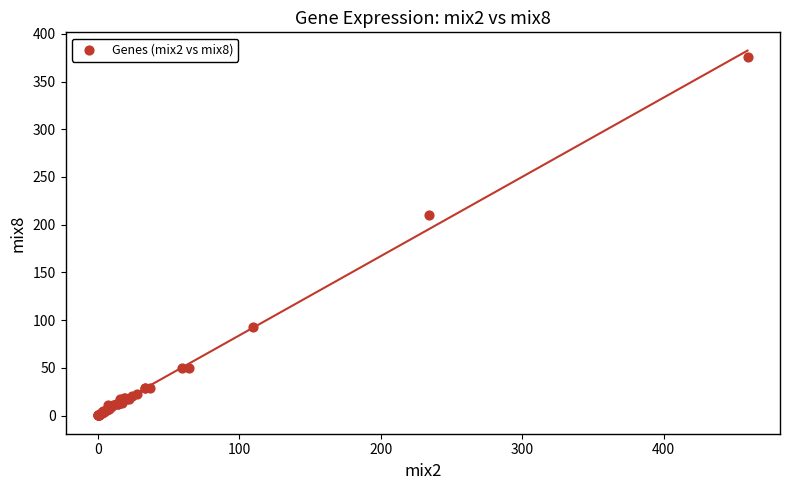

What Y value in the scatter plot is closest to 187?

210.6